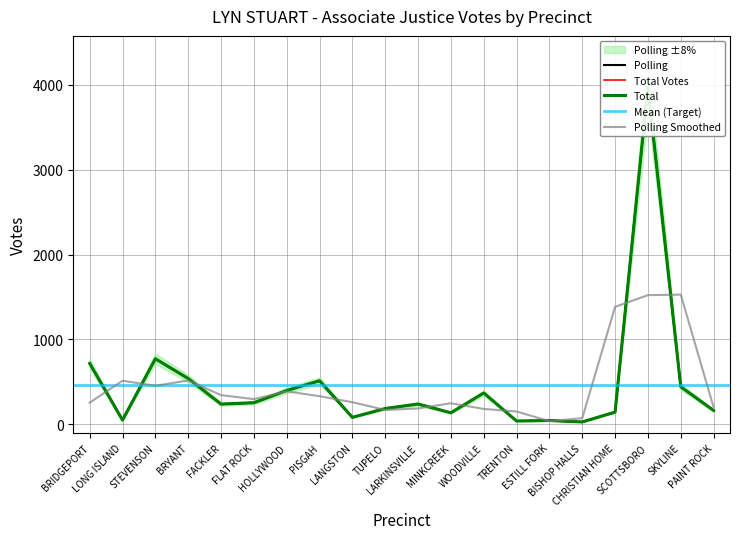

Reading right to left, what are all the values shown in this chart?

Polling: PAINT ROCK=164	SKYLINE=443	SCOTTSBORO=3977	CHRISTIAN HOME=145	BISHOP HALLS=29	ESTILL FORK=46	TRENTON=40	WOODVILLE=370	MINKCREEK=137	LARKINSVILLE=240	TUPELO=187	LANGSTON=83	PISGAH=514	HOLLYWOOD=399	FLAT ROCK=255	FACKLER=239	BRYANT=540	STEVENSON=773	LONG ISLAND=51	BRIDGEPORT=718
Total Votes: PAINT ROCK=164	SKYLINE=443	SCOTTSBORO=3977	CHRISTIAN HOME=145	BISHOP HALLS=29	ESTILL FORK=46	TRENTON=40	WOODVILLE=370	MINKCREEK=137	LARKINSVILLE=240	TUPELO=187	LANGSTON=83	PISGAH=514	HOLLYWOOD=399	FLAT ROCK=255	FACKLER=239	BRYANT=540	STEVENSON=773	LONG ISLAND=51	BRIDGEPORT=718
Total: PAINT ROCK=164	SKYLINE=443	SCOTTSBORO=3977	CHRISTIAN HOME=145	BISHOP HALLS=29	ESTILL FORK=46	TRENTON=40	WOODVILLE=370	MINKCREEK=137	LARKINSVILLE=240	TUPELO=187	LANGSTON=83	PISGAH=514	HOLLYWOOD=399	FLAT ROCK=255	FACKLER=239	BRYANT=540	STEVENSON=773	LONG ISLAND=51	BRIDGEPORT=718